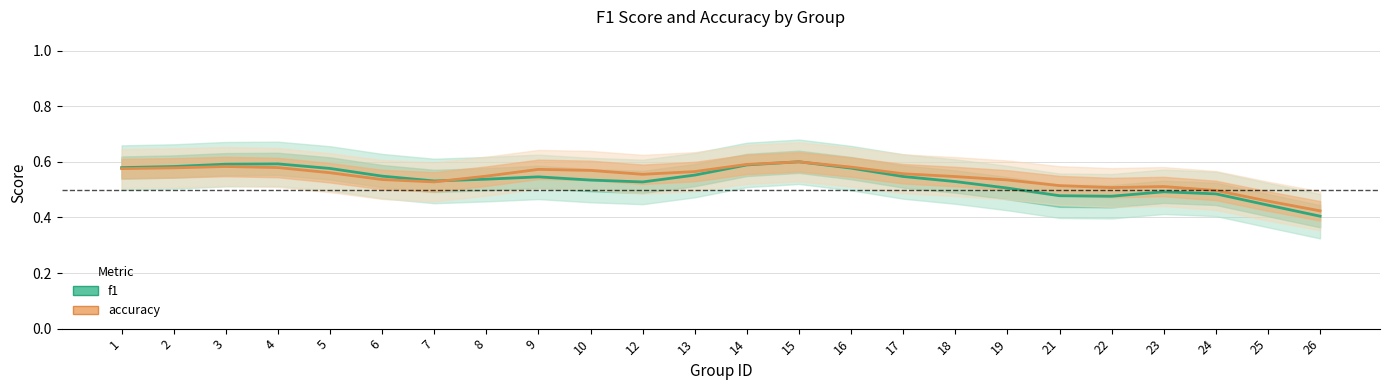

What is the minimum value for f1?

0.4